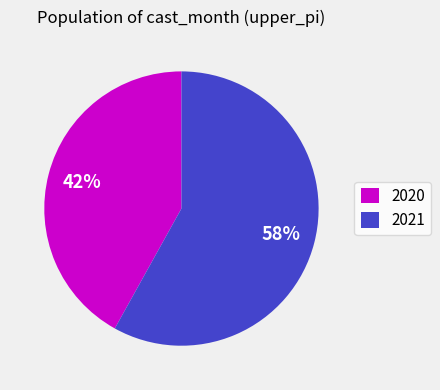

To the nearest percent, what portion does 2020 represent?

42%